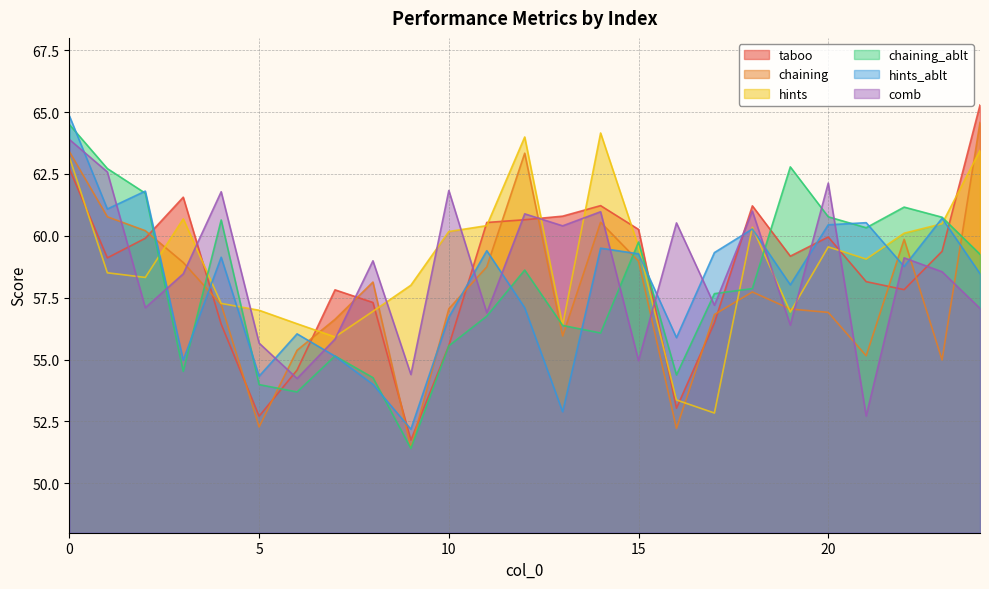

What is the approximate value of chaining_ablt at 18?

57.9